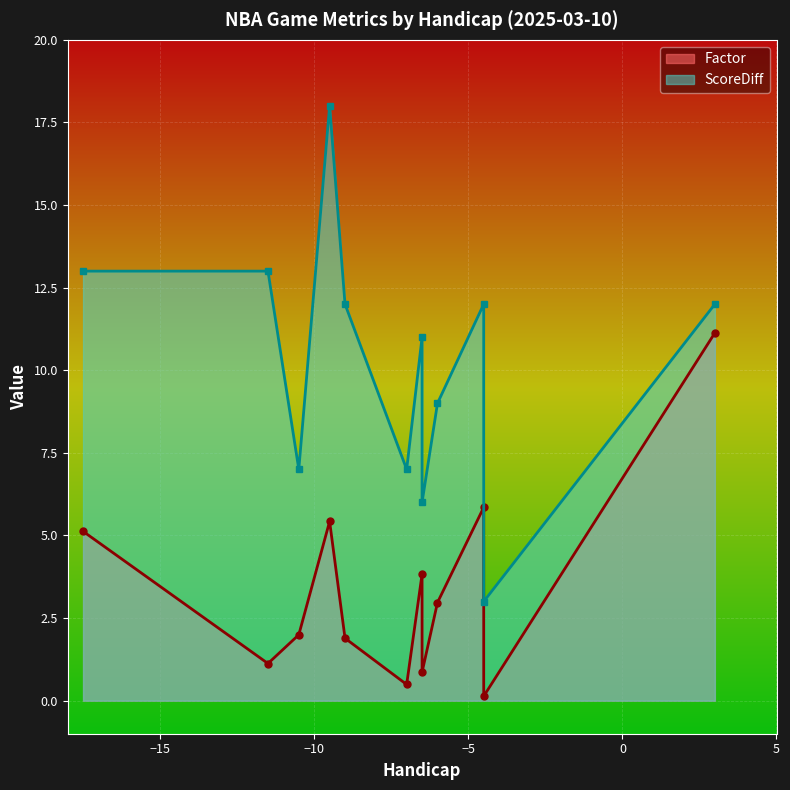

How many lines are shown in the chart?

2